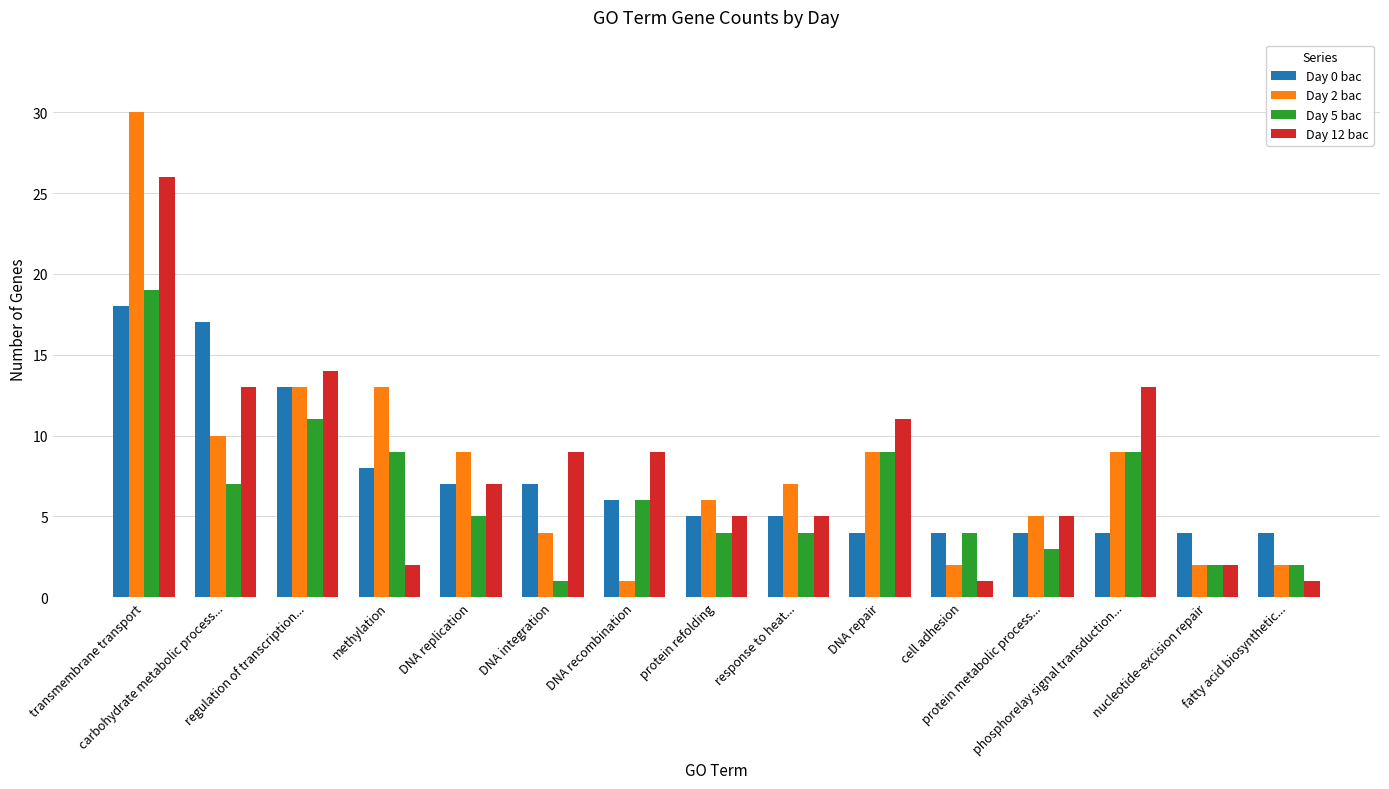

Reading right to left, transcribe all the data shown in this chart.

Day 0 bac: 4	4	4	4	4	4	5	5	6	7	7	8	13	17	18
Day 2 bac: 2	2	9	5	2	9	7	6	1	4	9	13	13	10	30
Day 5 bac: 2	2	9	3	4	9	4	4	6	1	5	9	11	7	19
Day 12 bac: 1	2	13	5	1	11	5	5	9	9	7	2	14	13	26